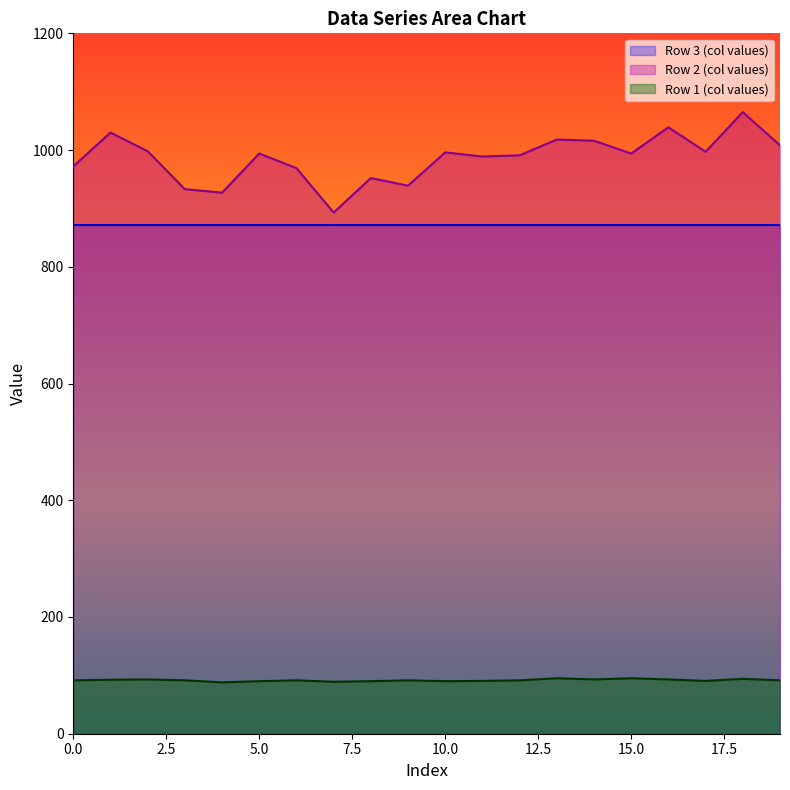

Does the chart have visible grid lines?

No